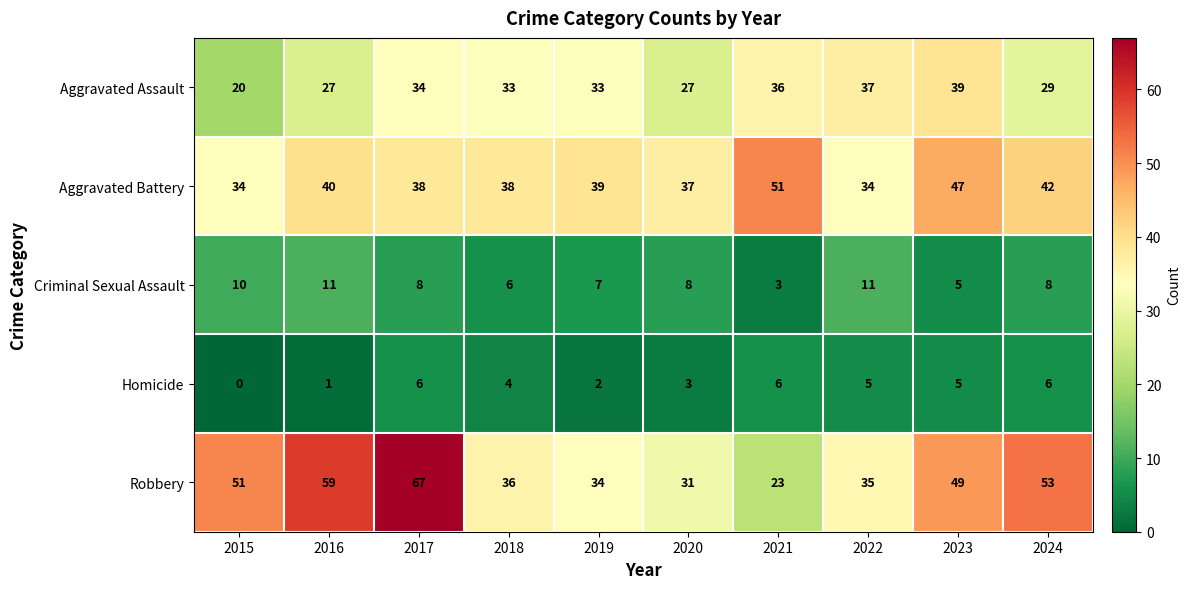

What is the sum of all Aggravated Battery values?

400